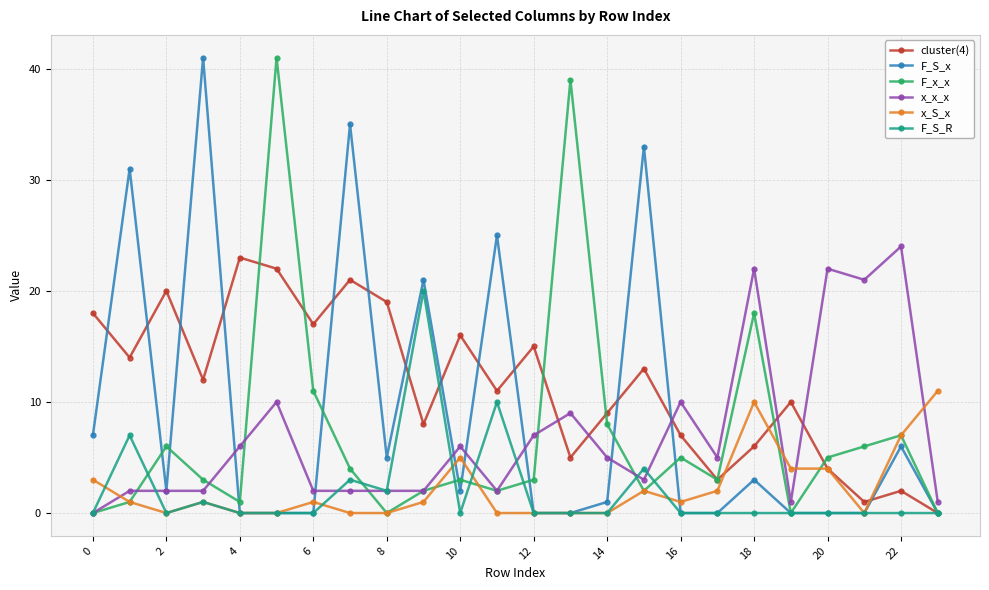

How many series are shown in this chart?

6